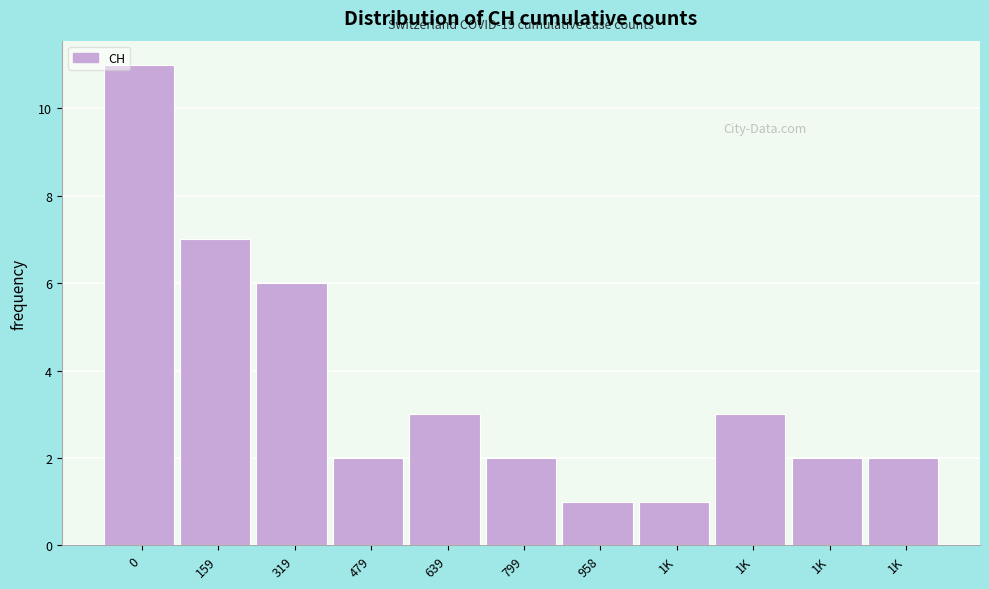

How many bars are there in total?

11